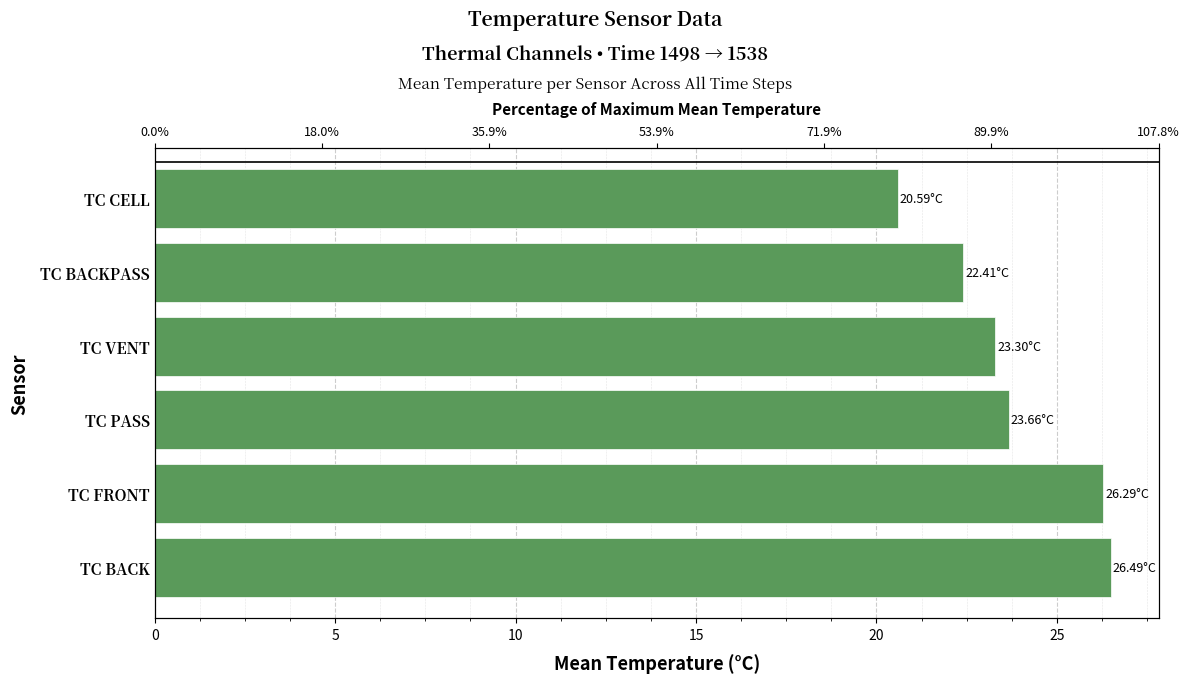

Approximately how many times larger is the value at TC PASS compared to TC VENT?

1.0